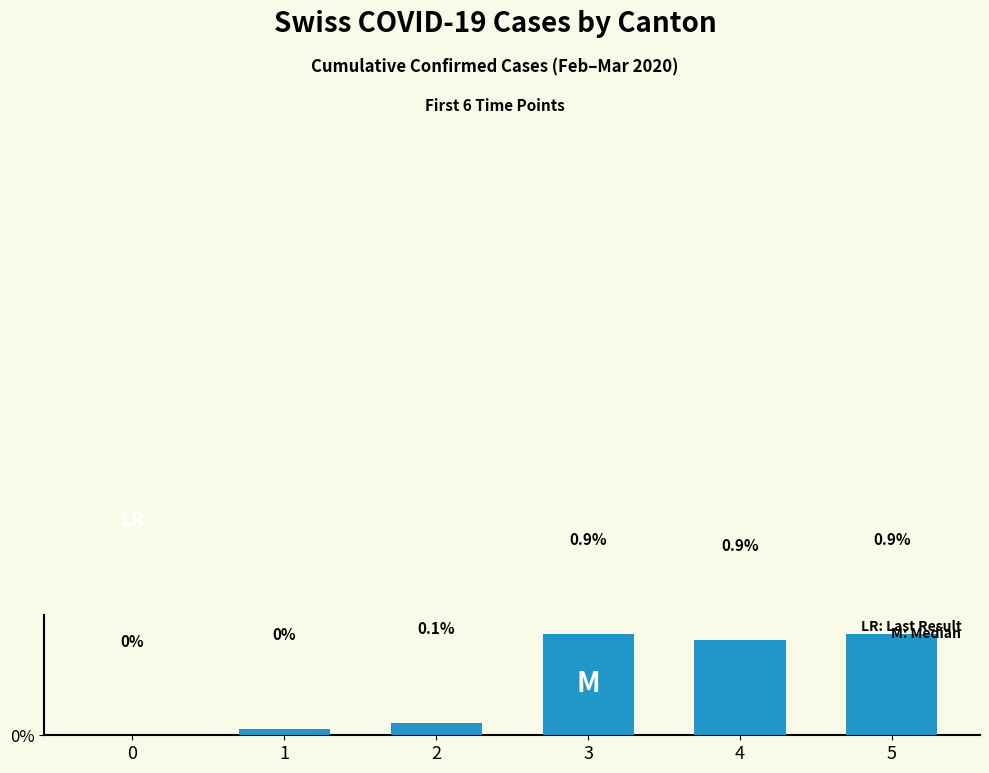

True or false: the data shows 0.9 at 4.

True